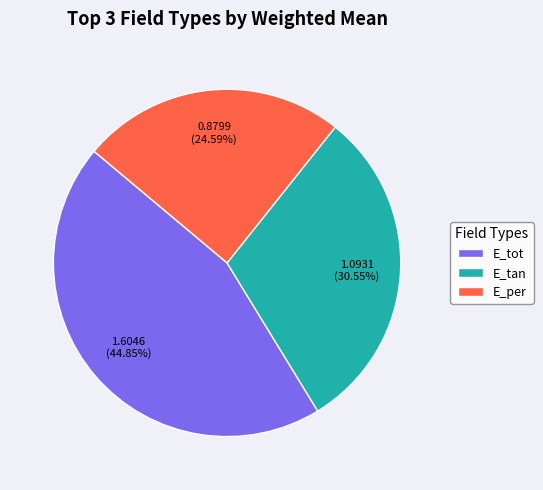

Which slice is the largest?

E_tot